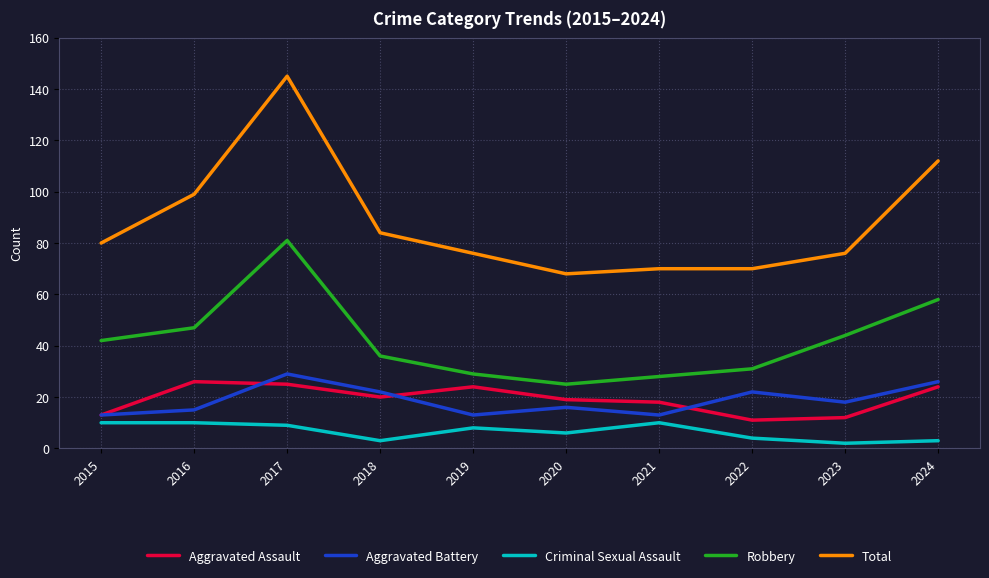

What is the total value across all series at 2018?

165